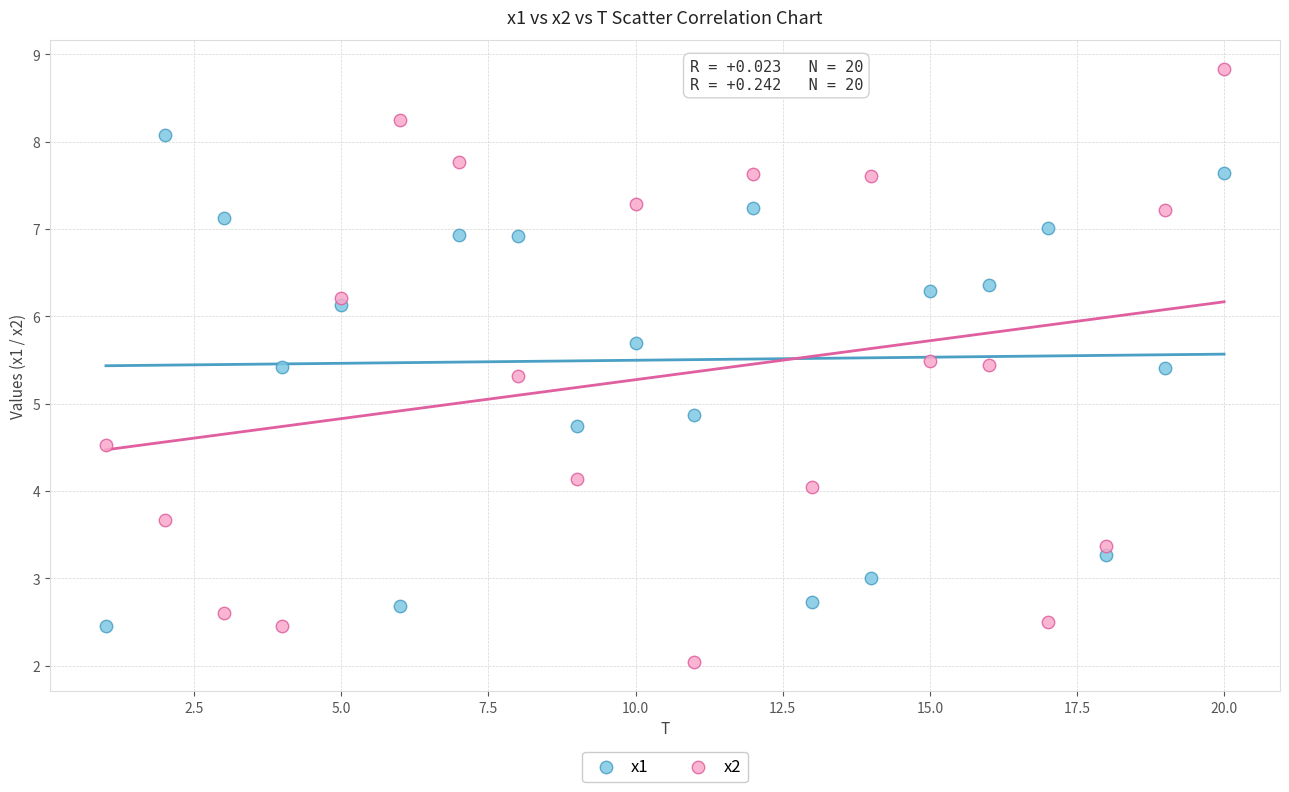

Across all series, what Y value is closest to 5?

4.9